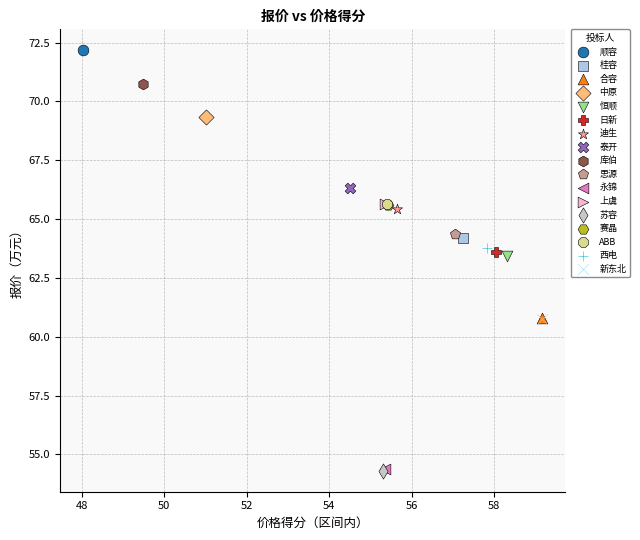

What are all the series names shown in the legend?

顺容, 桂容, 合容, 中原, 恒顺, 日新, 迪生, 泰开, 库伯, 思源, 永锦, 上虞, 苏容, 赛晶, ABB, 西电, 新东北